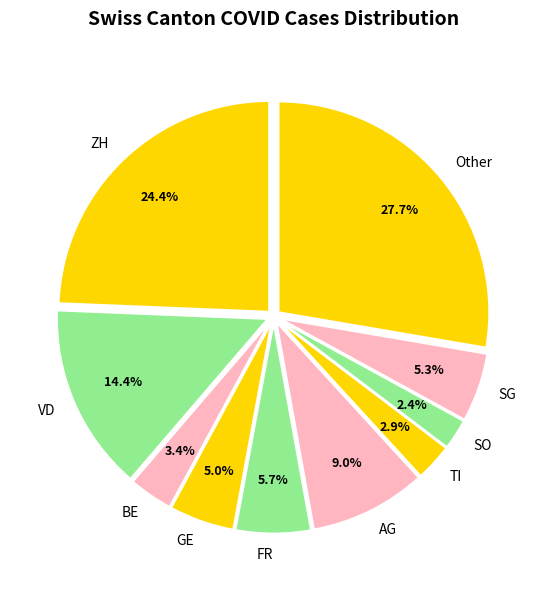

To the nearest percent, what is the average slice percentage?

10%